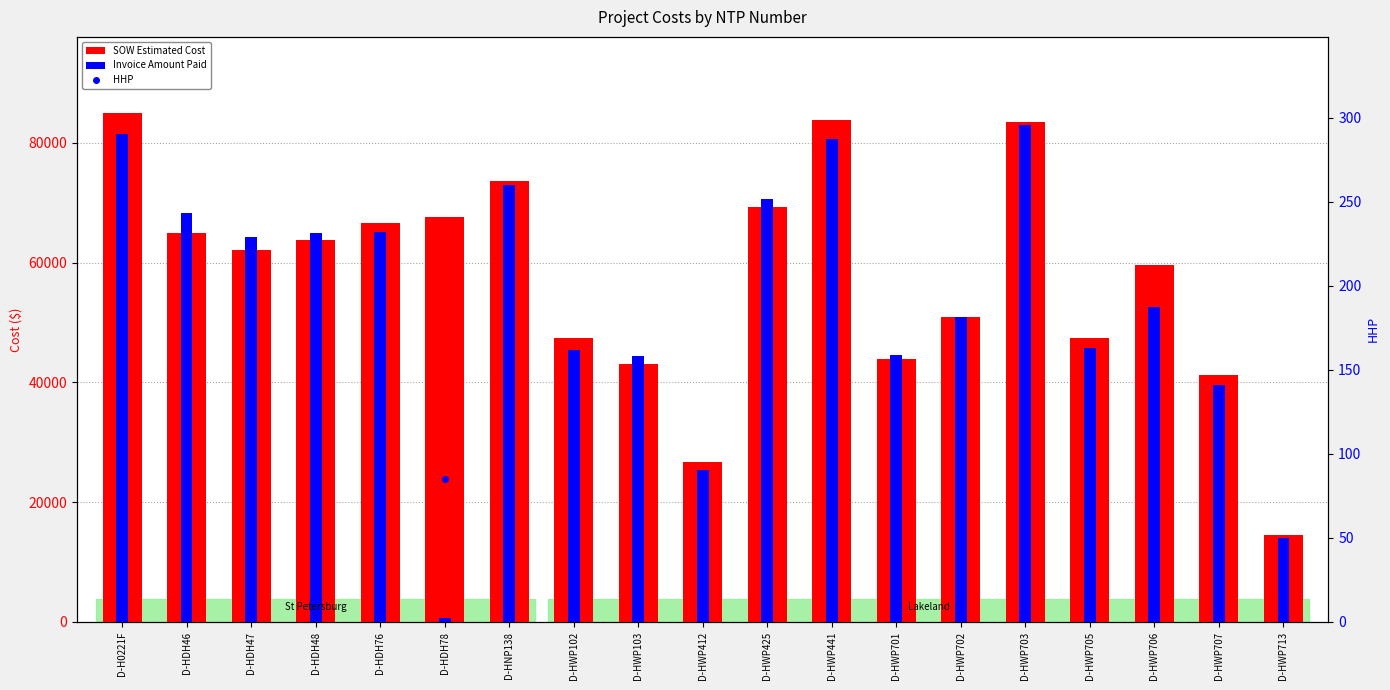

Count the number of categories in the chart.

19